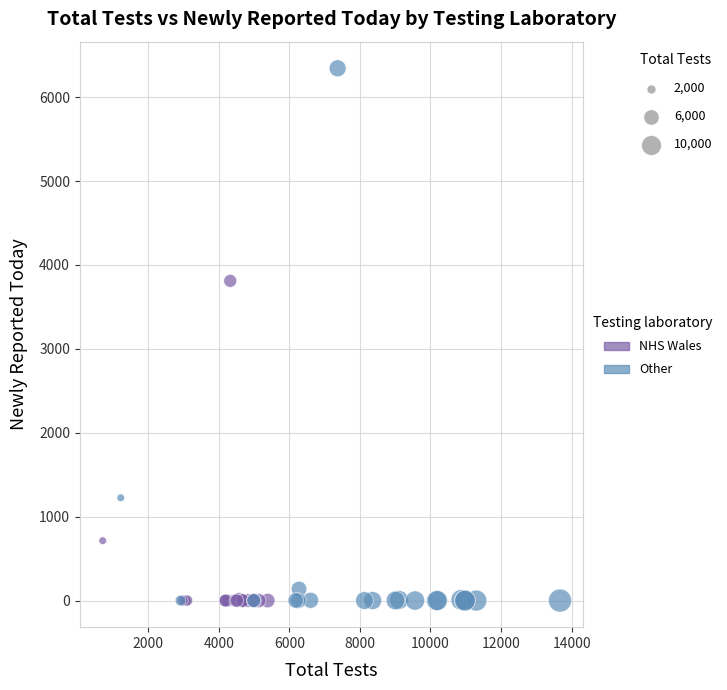

Which series contains the highest Y value?

Other